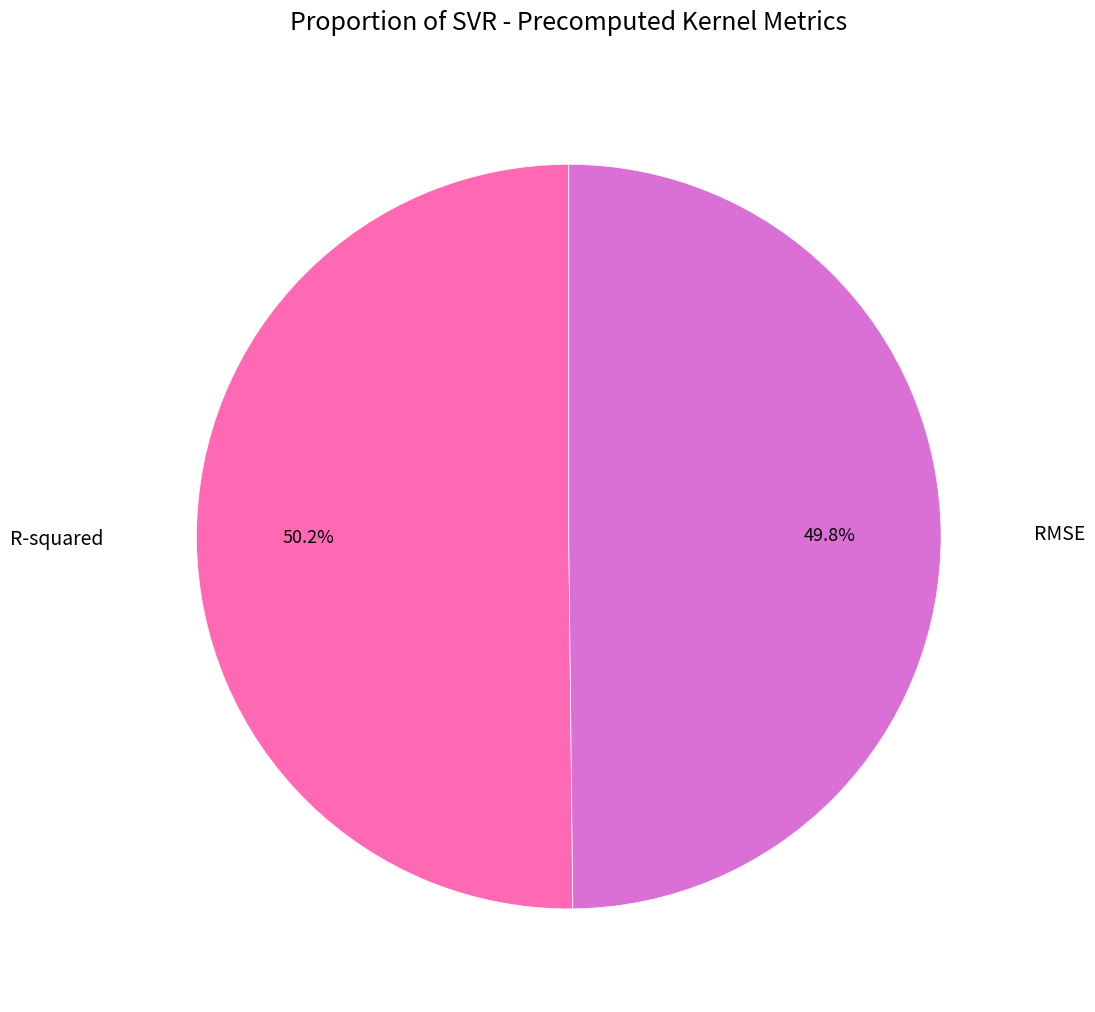

What percentage is the R-squared slice, to the nearest percent?

50%